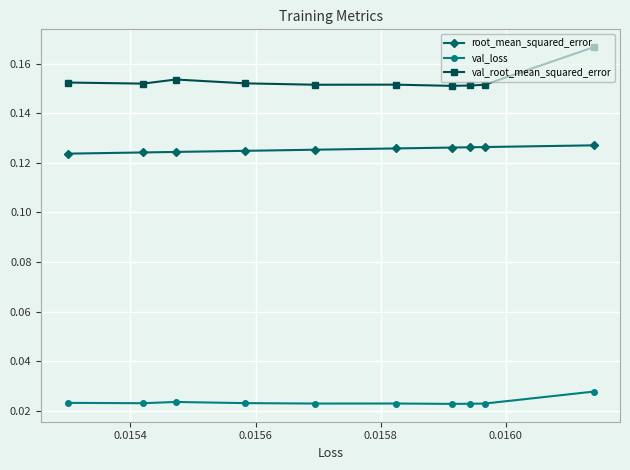

Count the root_mean_squared_error values in the range 0 to 1.

10